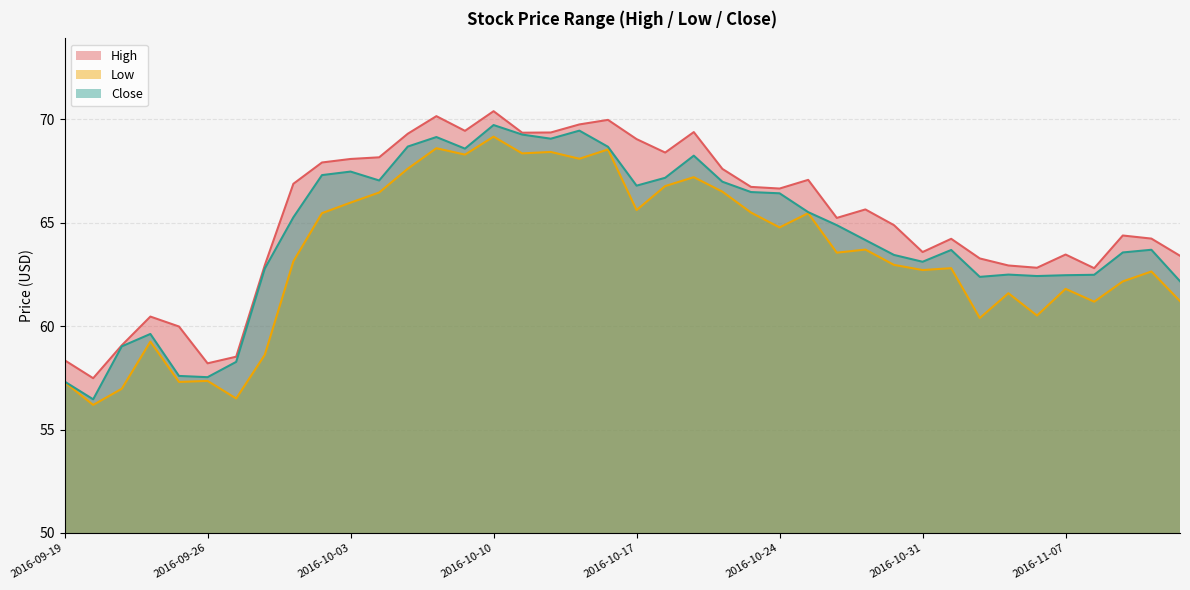

What is the minimum value shown in the chart?

56.2